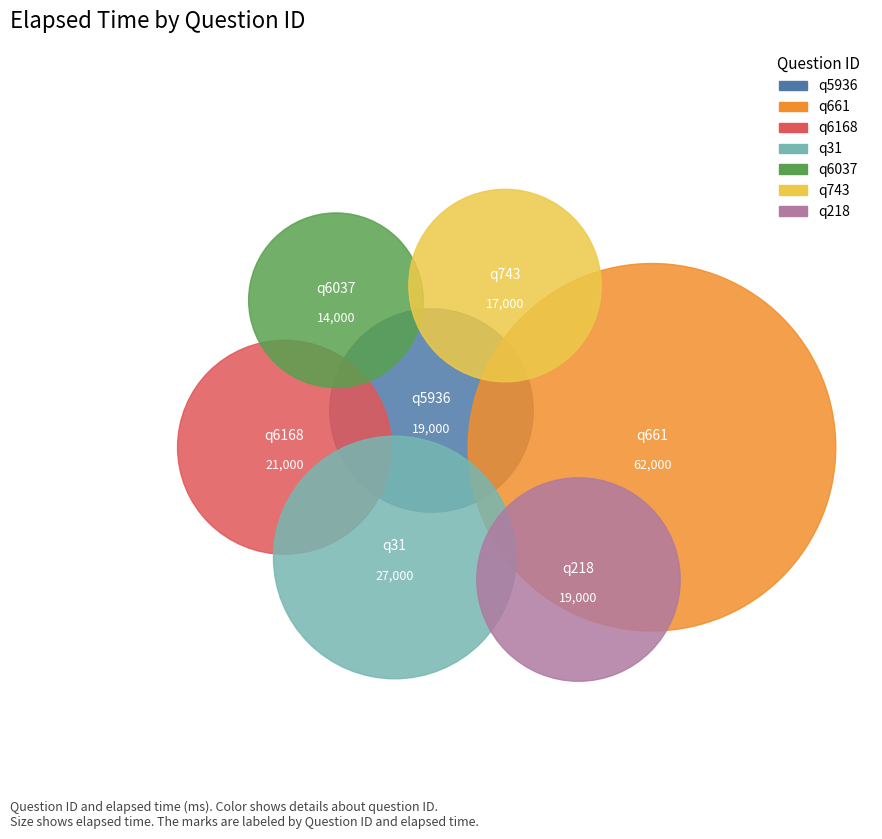

Combined, what portion of the pie is q5936 and q743?

20.1%